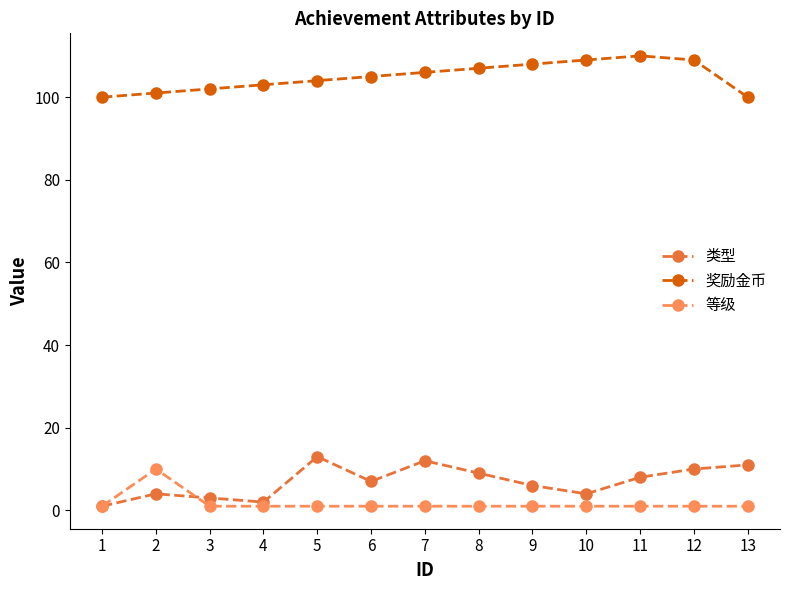

What are all the series names shown in the legend?

类型, 奖励金币, 等级